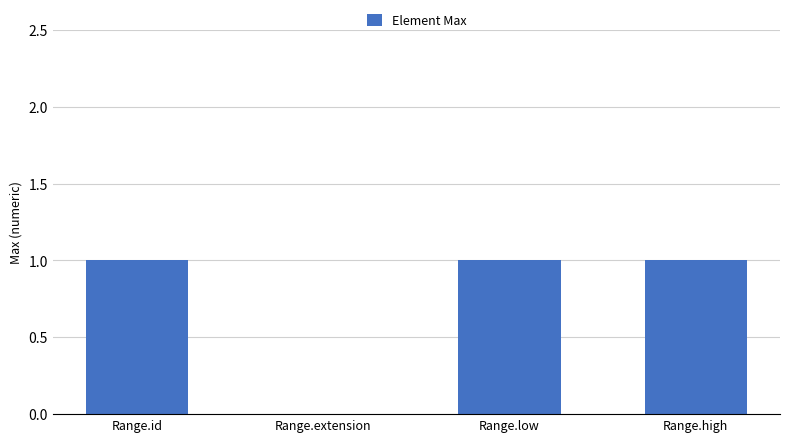

Reading left to right, what are all the values shown in this chart?

Range.id=1	Range.extension=0	Range.low=1	Range.high=1